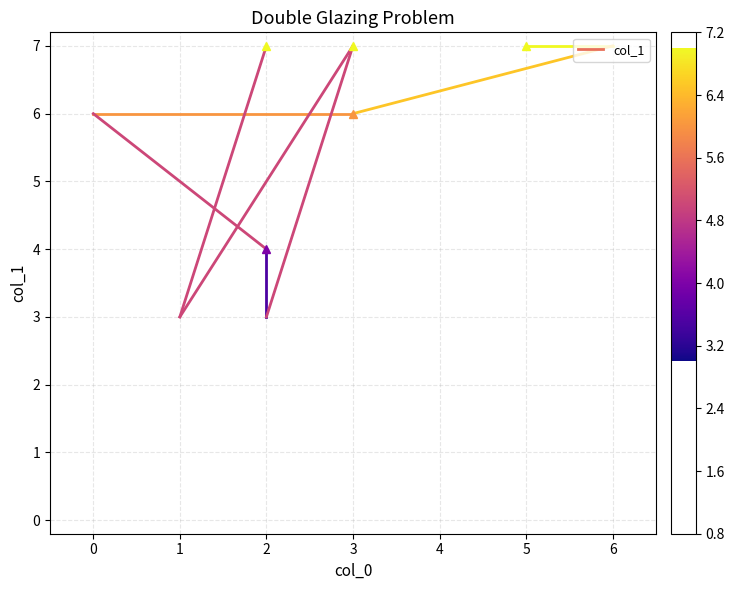

What is the difference between the values at 3 and 0?

1